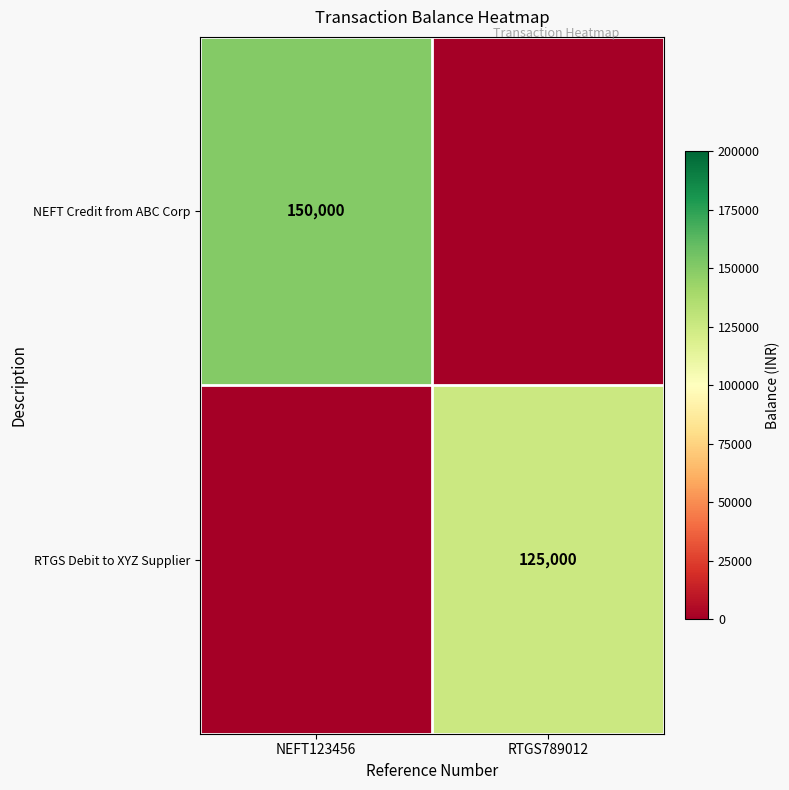

Is it true that RTGS Debit to XYZ Supplier equals 125000 at RTGS789012?

True